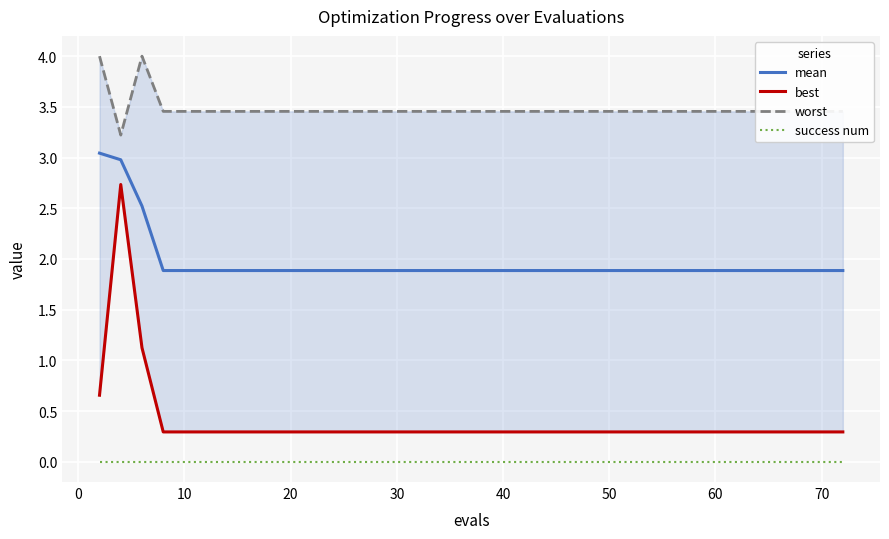

True or false: success num and best intersect in this chart.

False